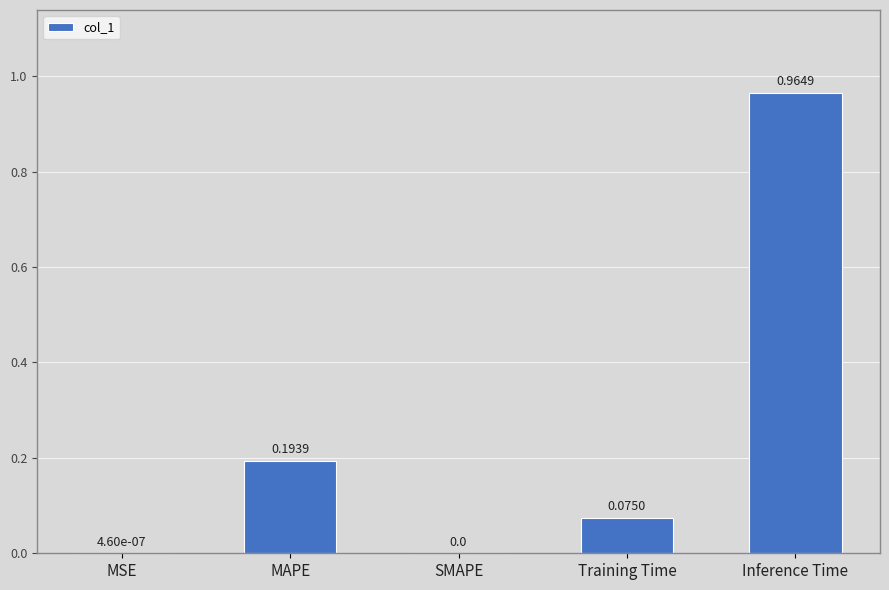

How many distinct data groups are displayed?

1